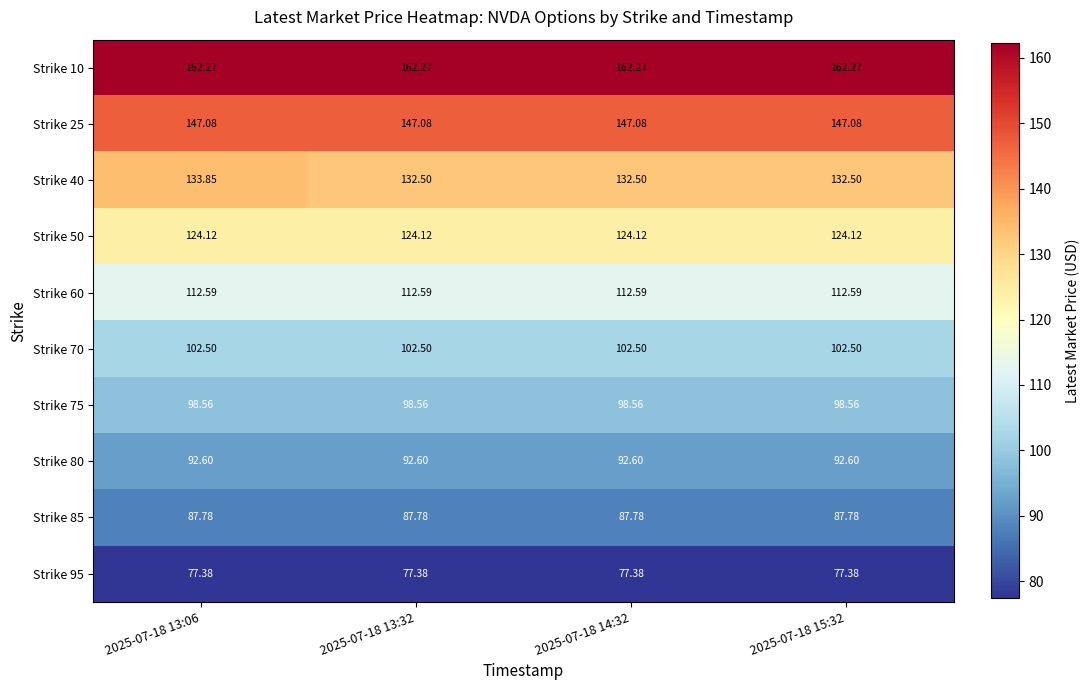

What is the total value across all series at 2025-07-18 15:32?

1137.4